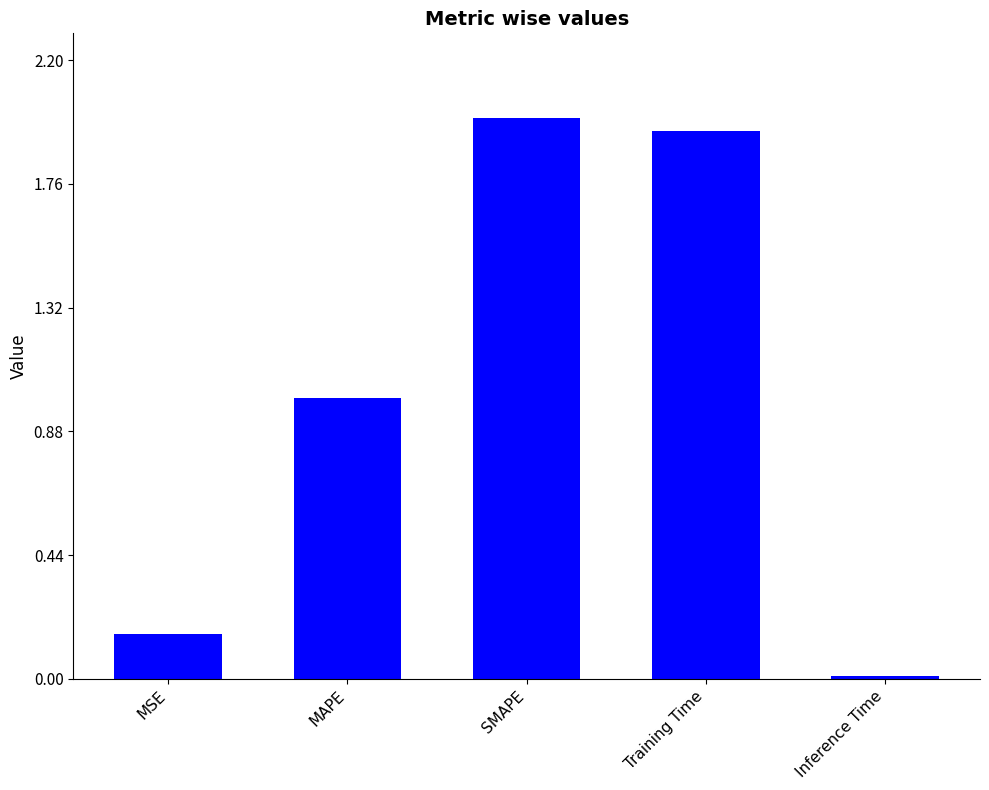

What position from the left is Inference Time?

5